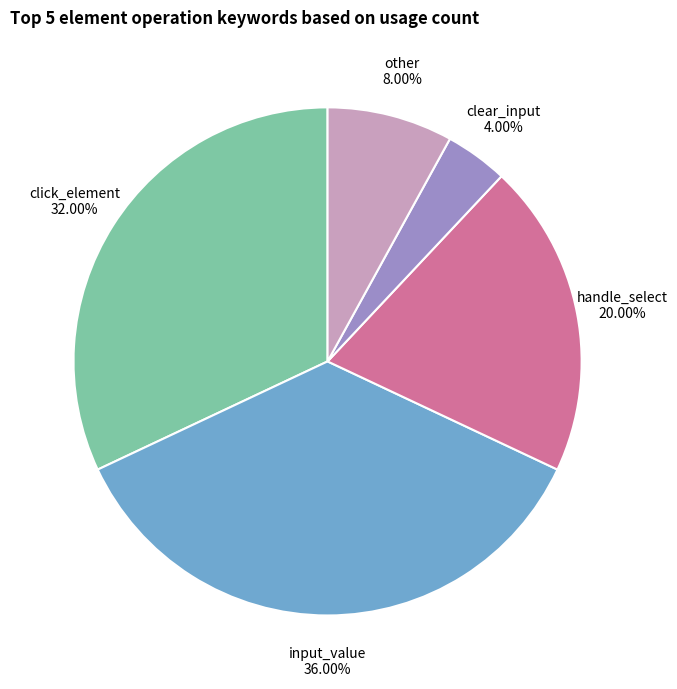

What is the ratio of the value at other to the value at clear_input?

2.0